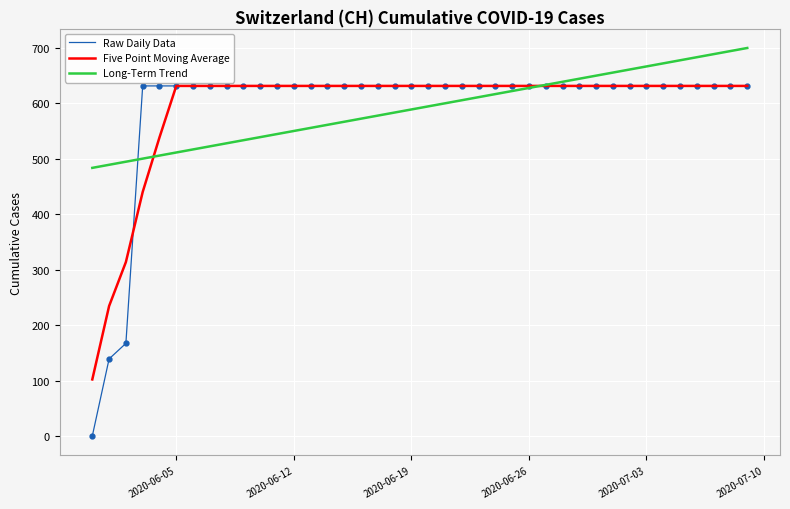

Which series has the largest range (max minus min)?

Raw Daily Data